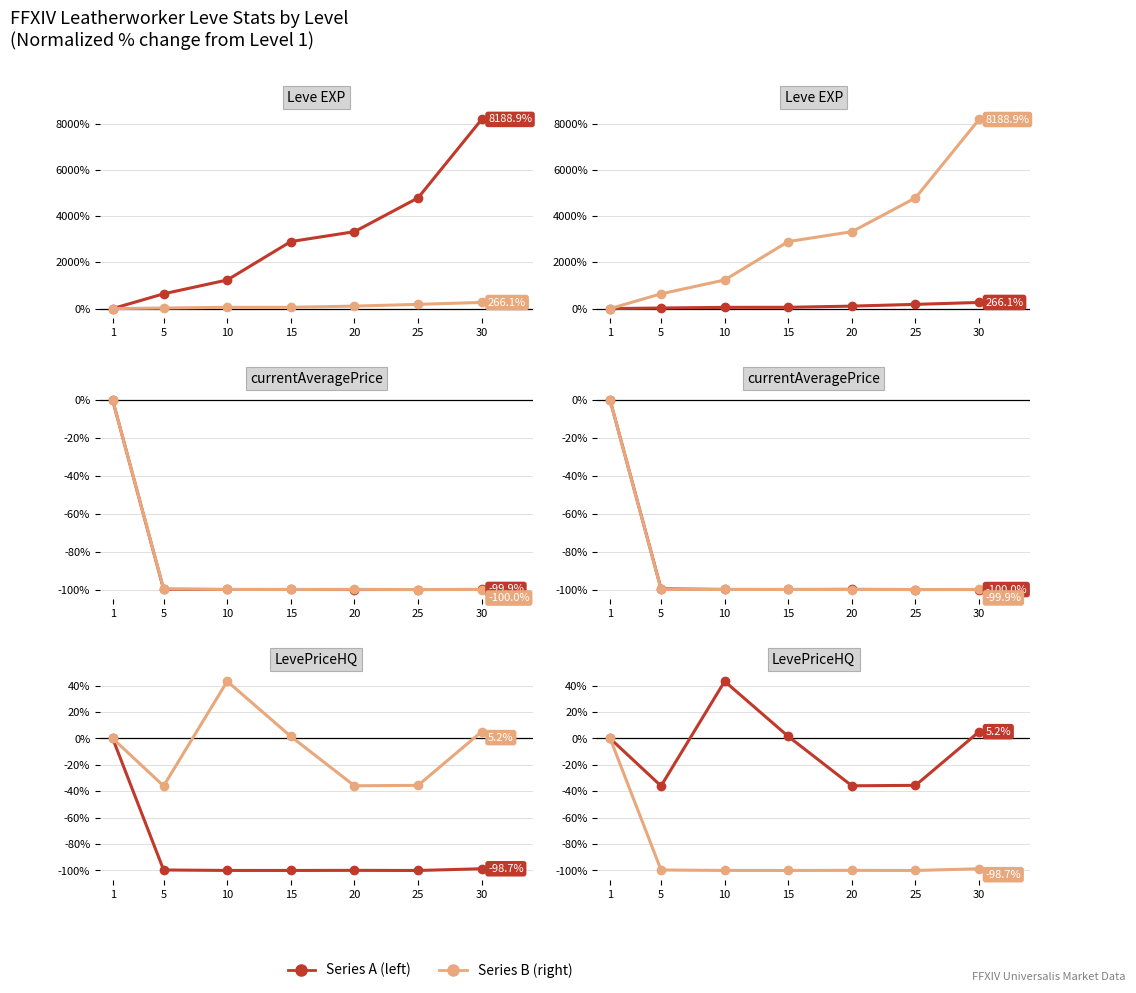

Which series has the widest spread of values?

Leve EXP